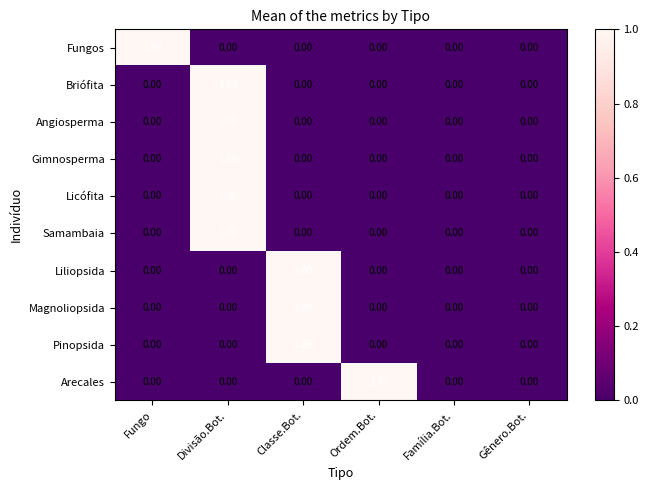

How many data points in Arecales are above 0?

1